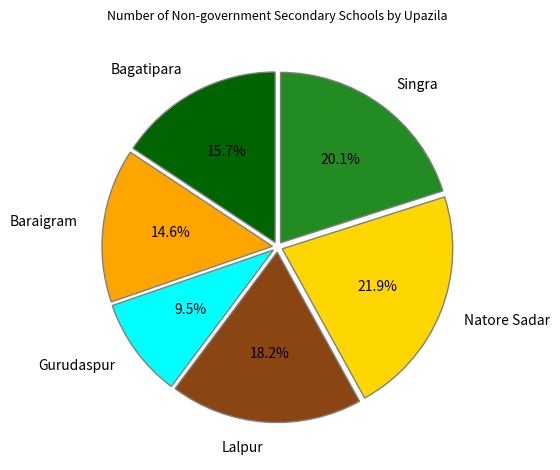

Is there any slice that represents more than half of the pie?

No